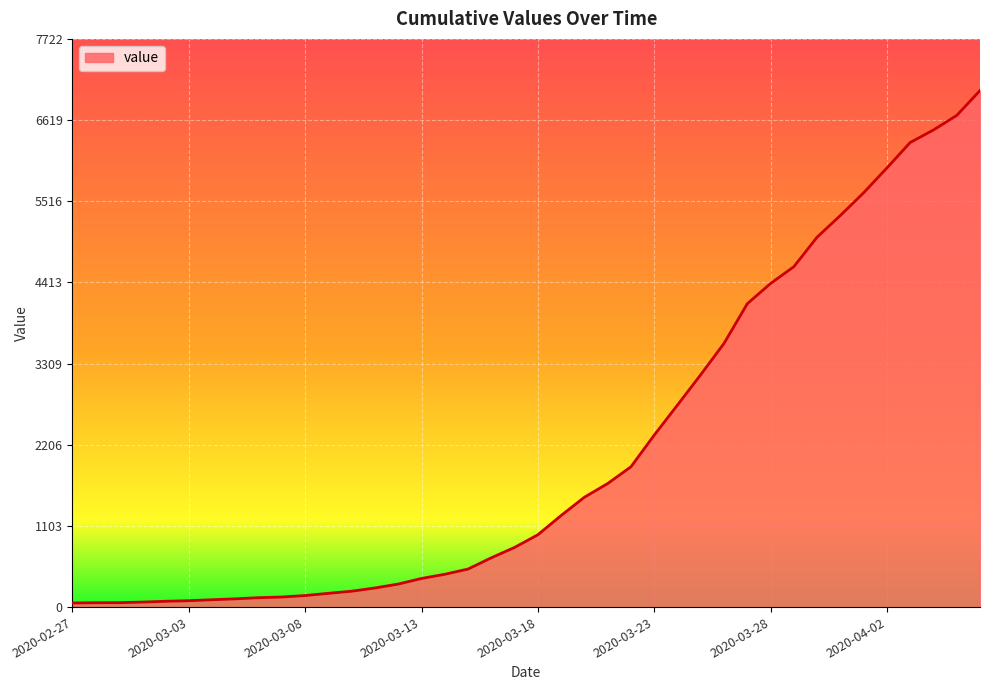

What is the greatest value displayed?

7020